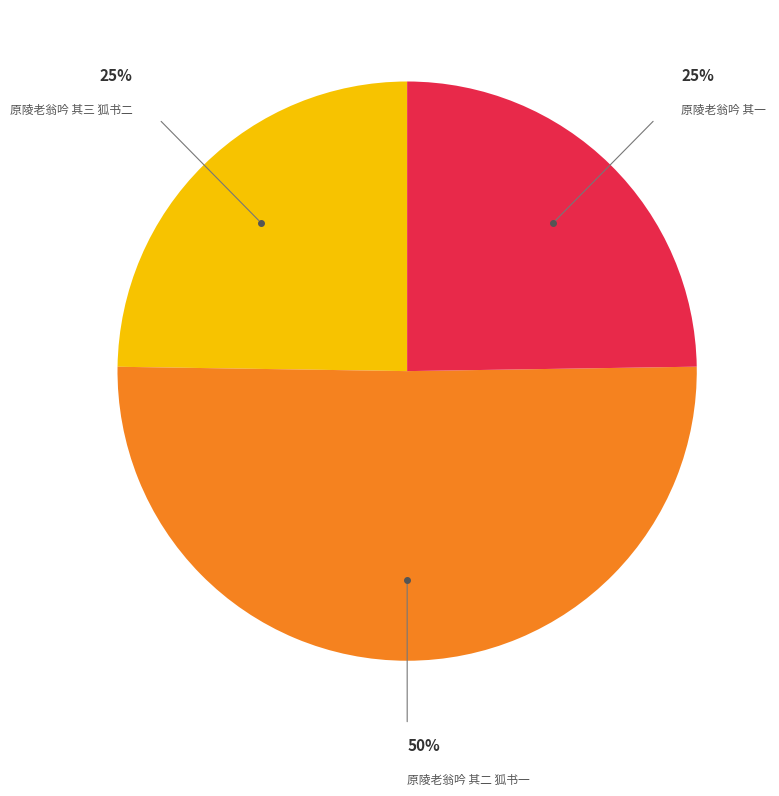

To the nearest percent, what is the average slice percentage?

33%